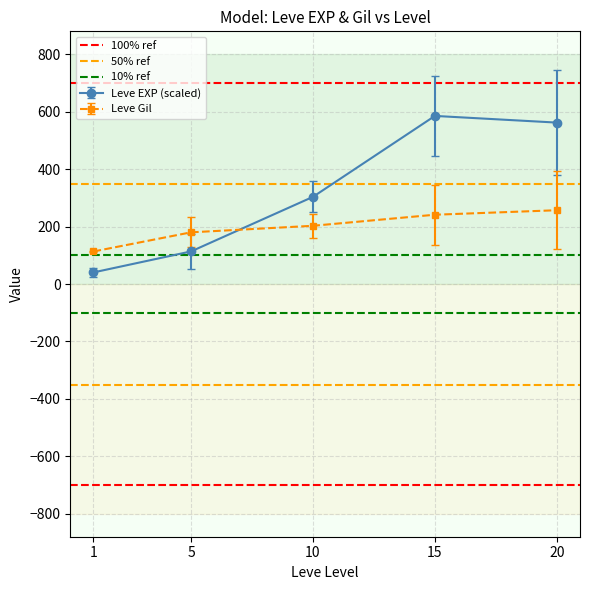

The value of Leve EXP (scaled) at 20 is 183.8. True or false?

False